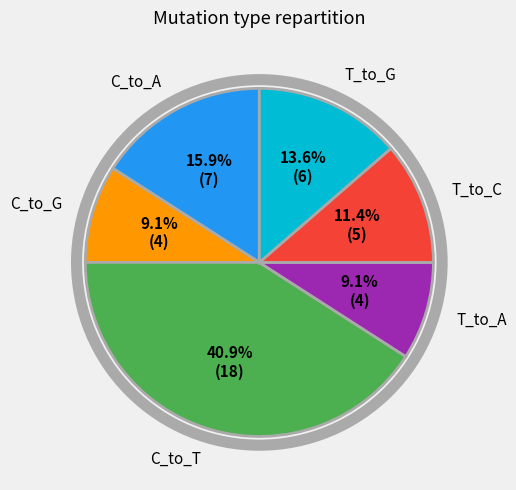

Is there a majority slice in this chart?

No